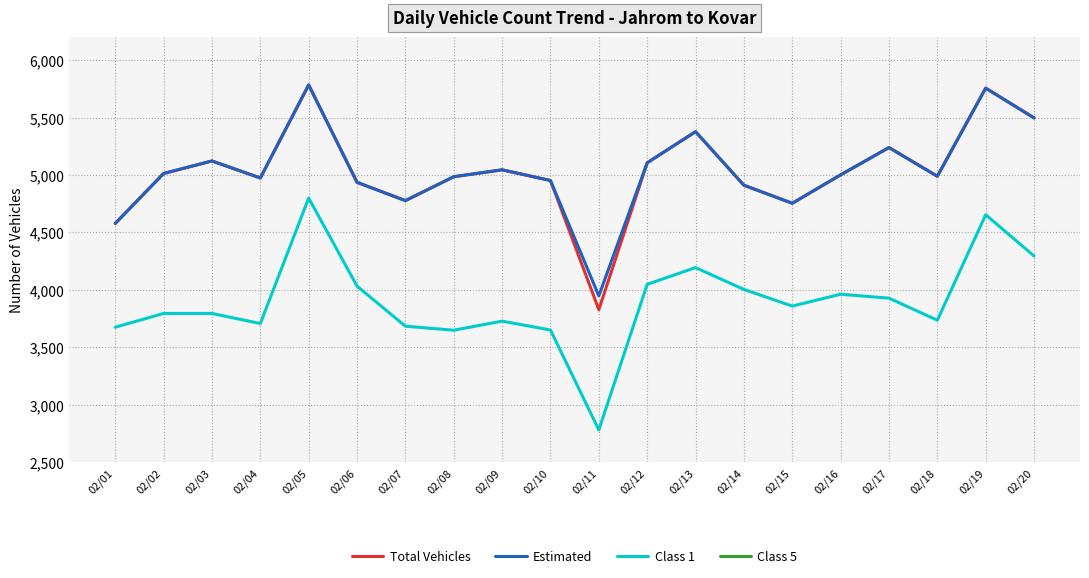

Which series has the largest range (max minus min)?

Class 1